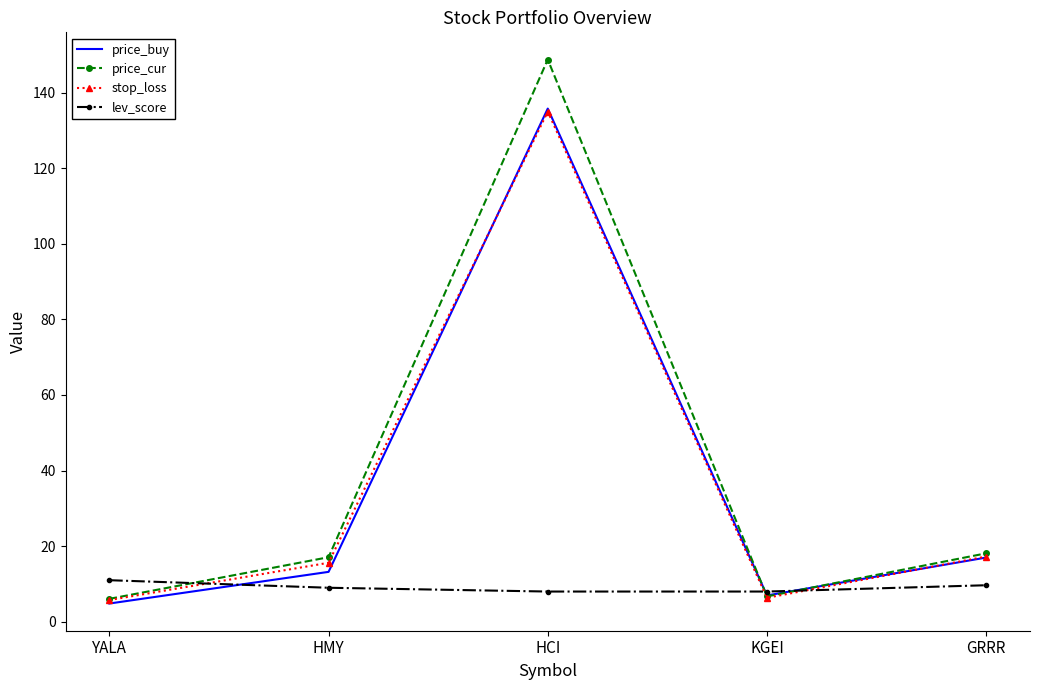

Where is price_cur nearest to the value 77?

GRRR